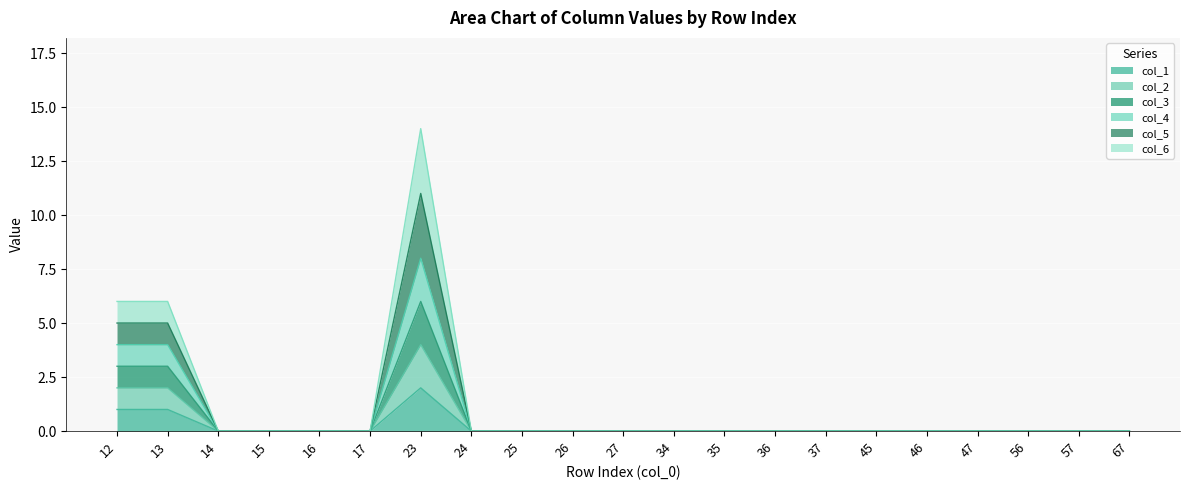

Which series changed the most between 27 and 46?

col_1